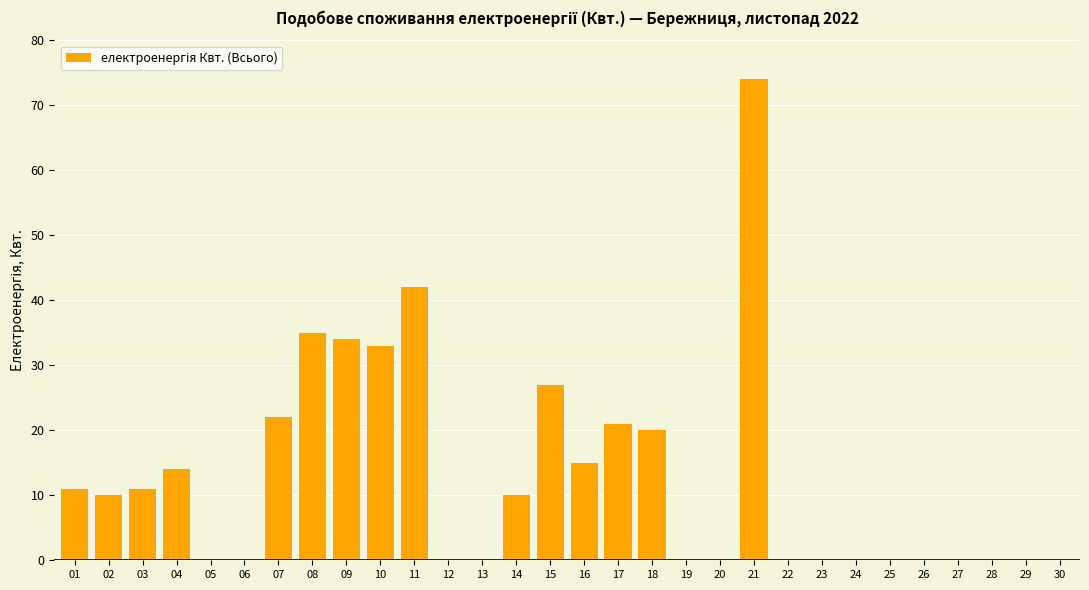

The value at 04 is 10. True or false?

False